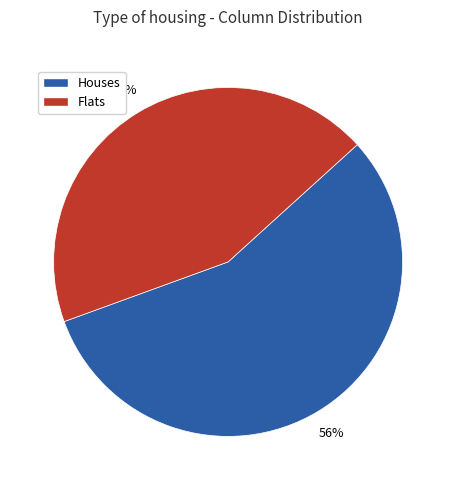

Is the sum of Flats and Houses greater than half?

Yes